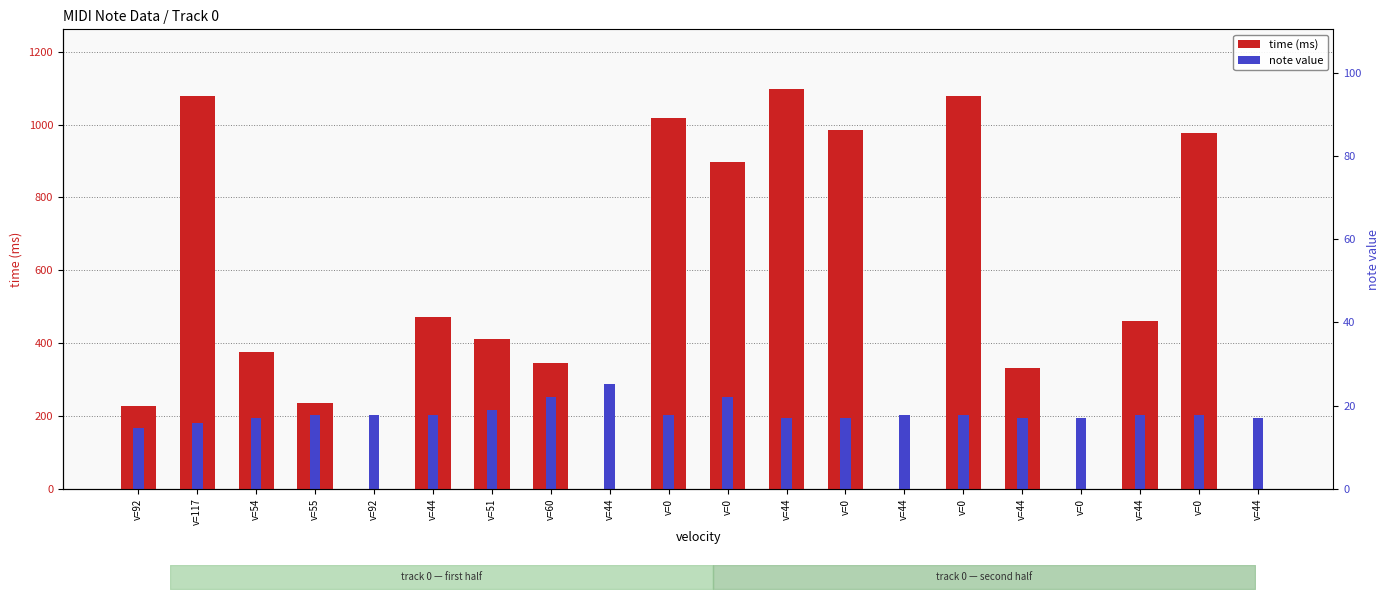

List the labels in order of note value value, smallest first.

v=92, v=117, v=54, v=44, v=0, v=44, v=0, v=44, v=55, v=92, v=44, v=0, v=44, v=0, v=44, v=0, v=51, v=60, v=0, v=44